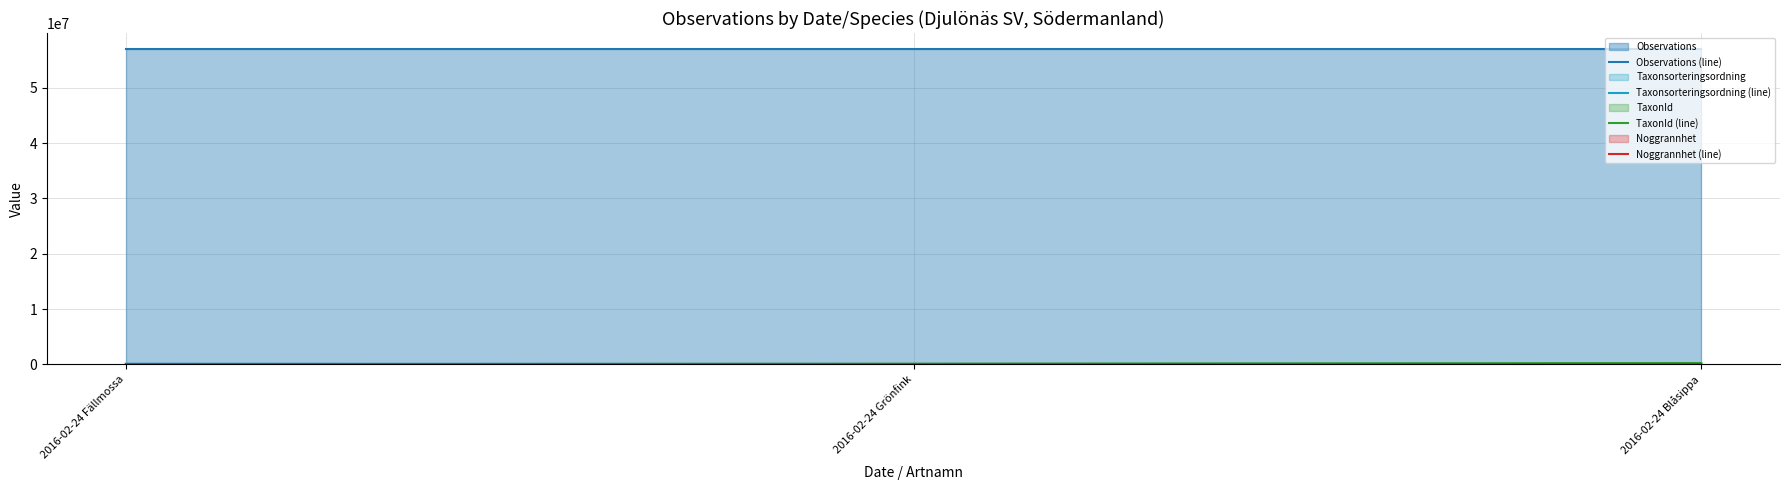

List the series in order of their peak value, lowest first.

Noggrannhet (line), Taxonsorteringsordning (line), TaxonId (line), Observations (line)